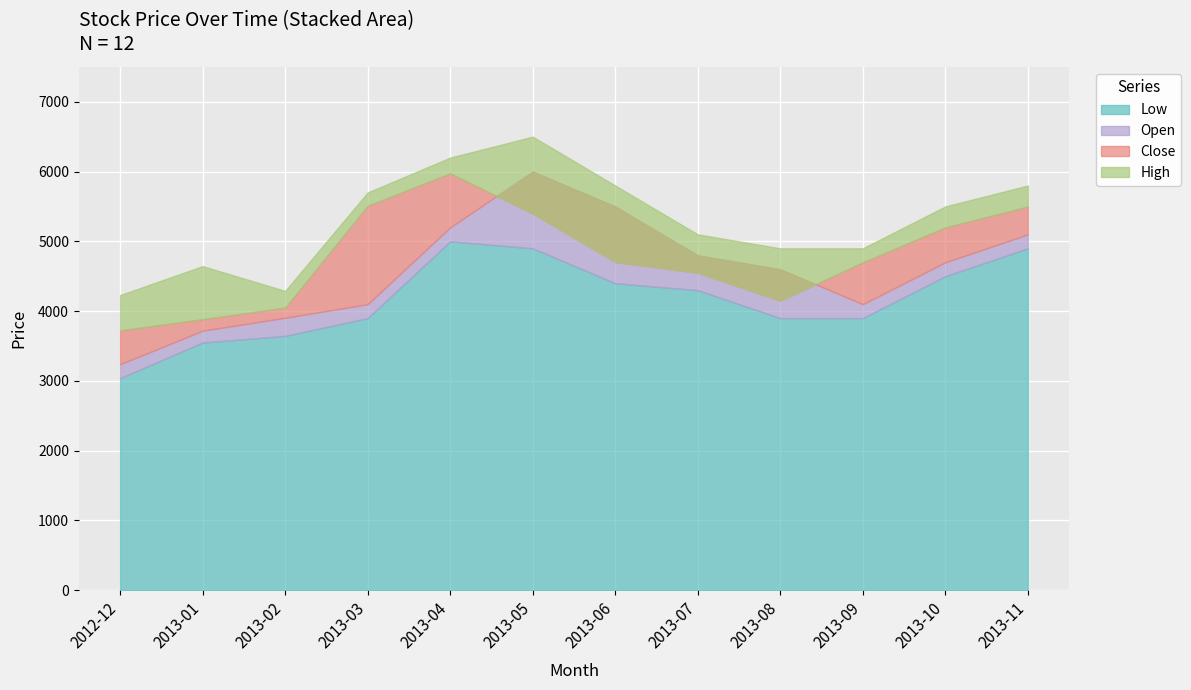

The High series shows 2738 at 2013-04. True or false?

False